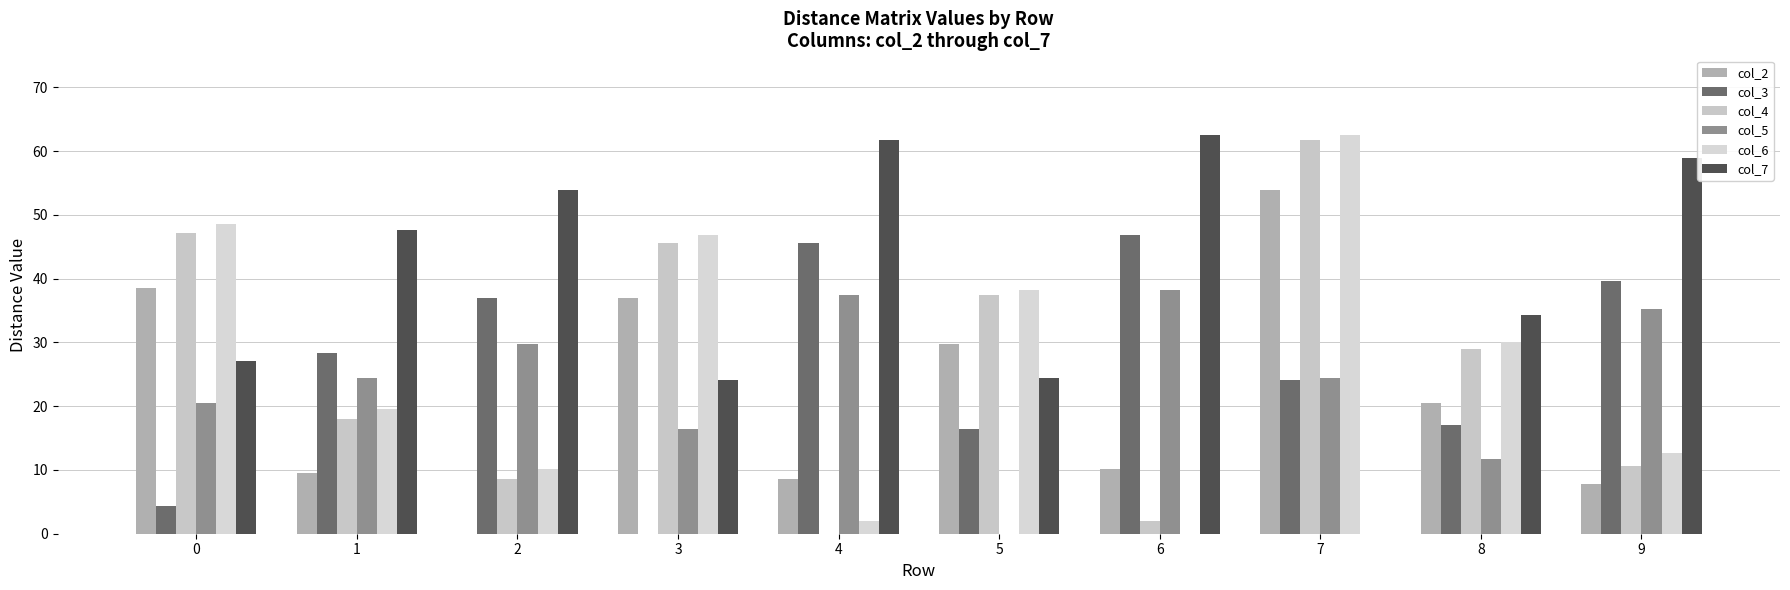

Where is col_3 nearest to the value 23?

7